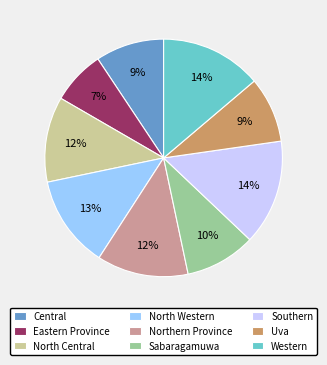

Does any single category account for the majority?

No